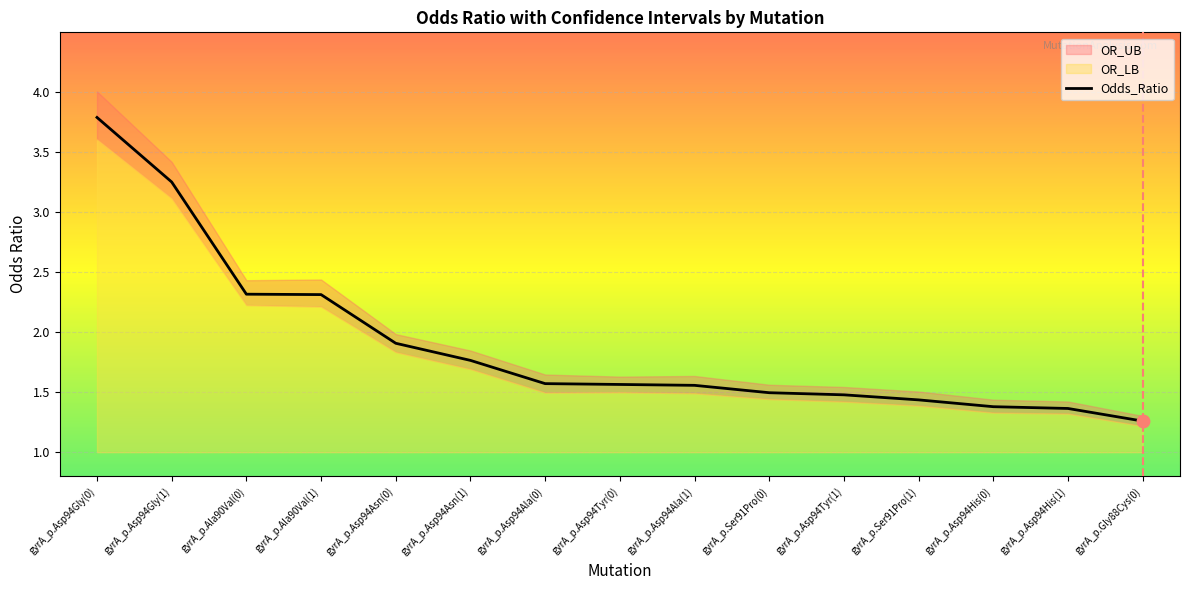

Between gyrA_p.Ala90Val(0) and gyrA_p.Asp94Asn(0), which is larger?

gyrA_p.Ala90Val(0)